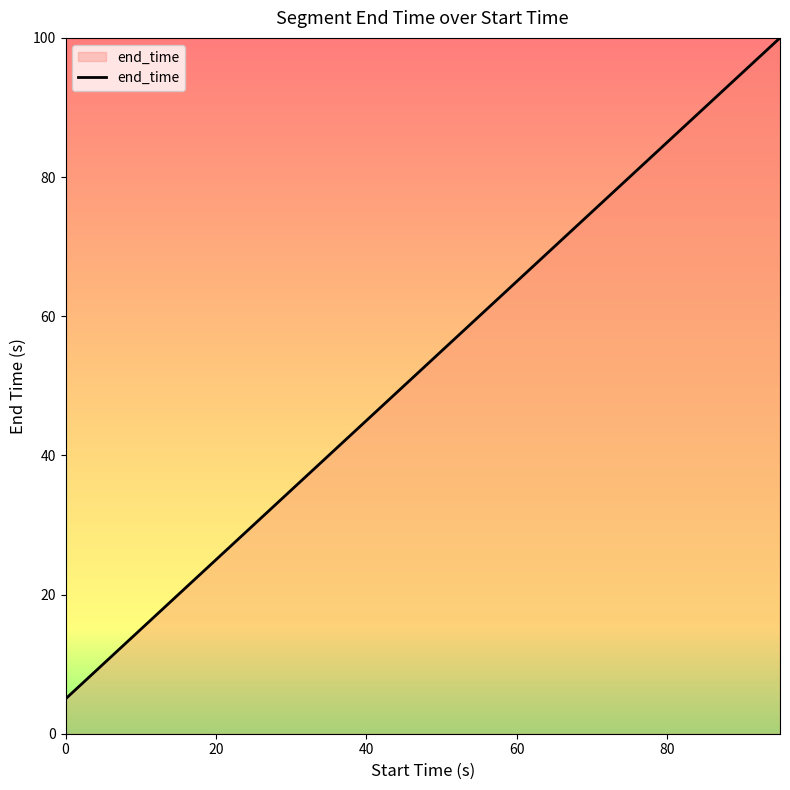

What is the greatest value displayed?

100